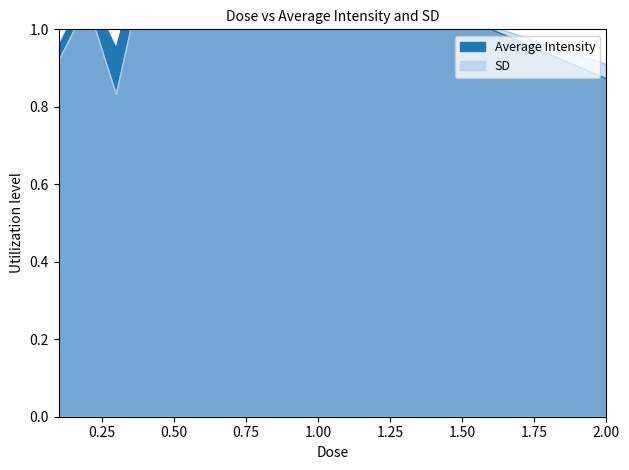

Count the number of data series in this chart.

2